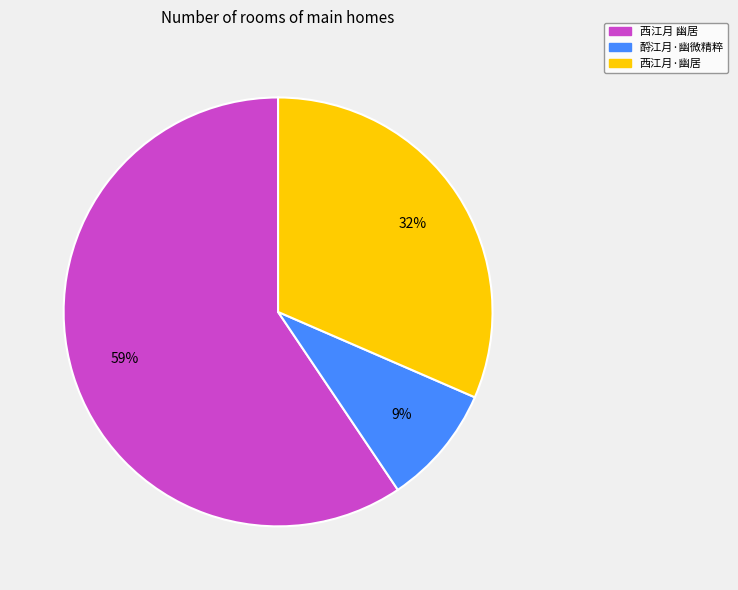

Is the sum of 西江月·幽居 and 酹江月·幽微精粹 greater than half?

No